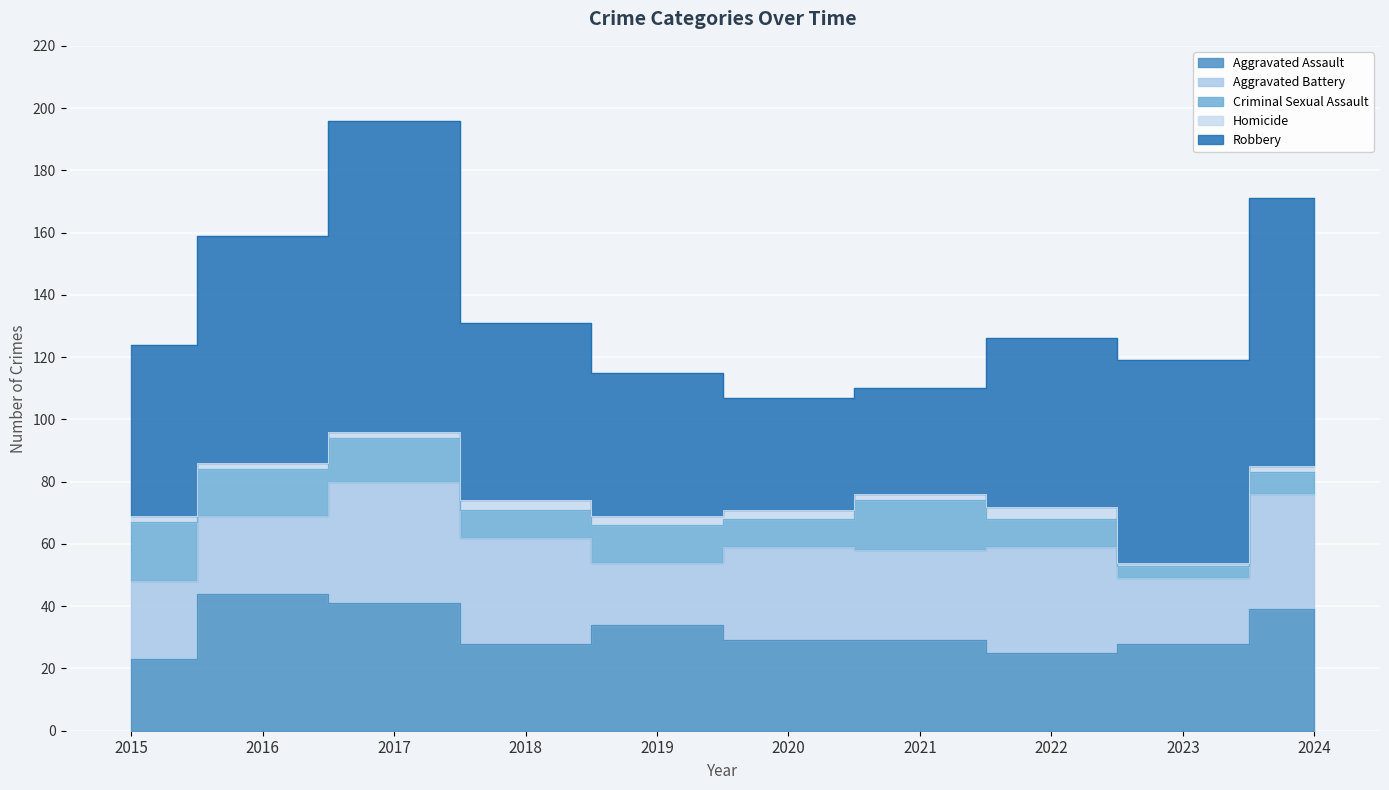

Which category has the highest value across all series?

2017